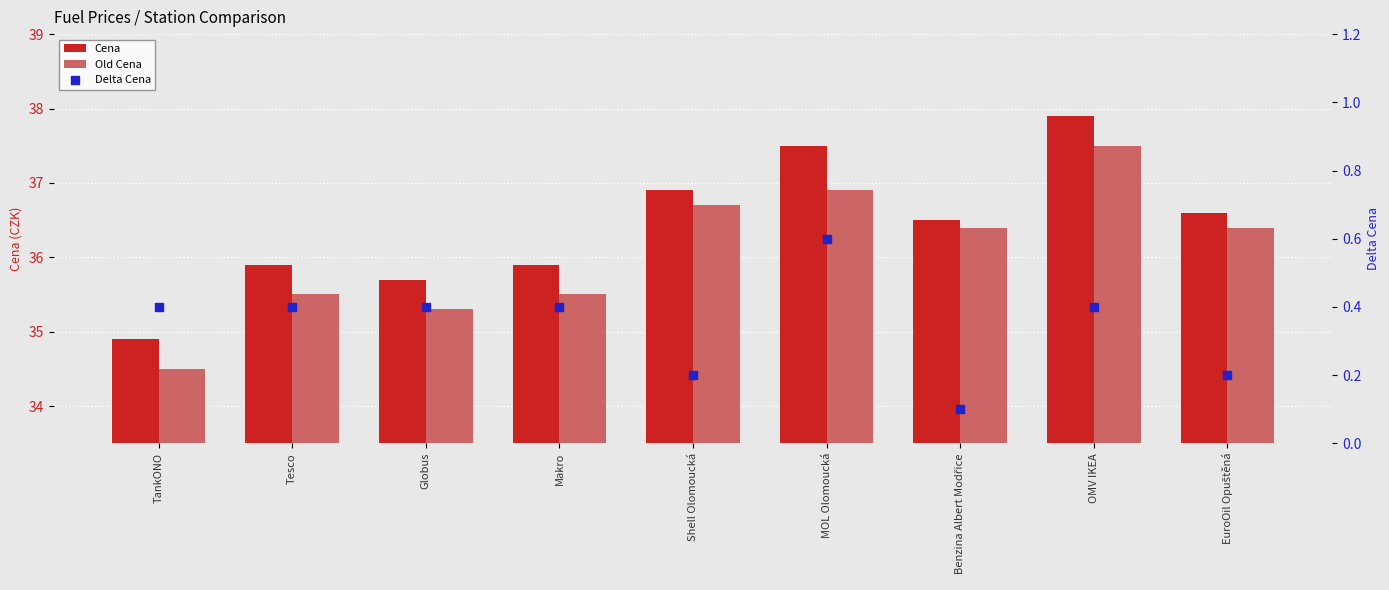

What is the total value across all series at Benzina Albert Modřice?

73.0